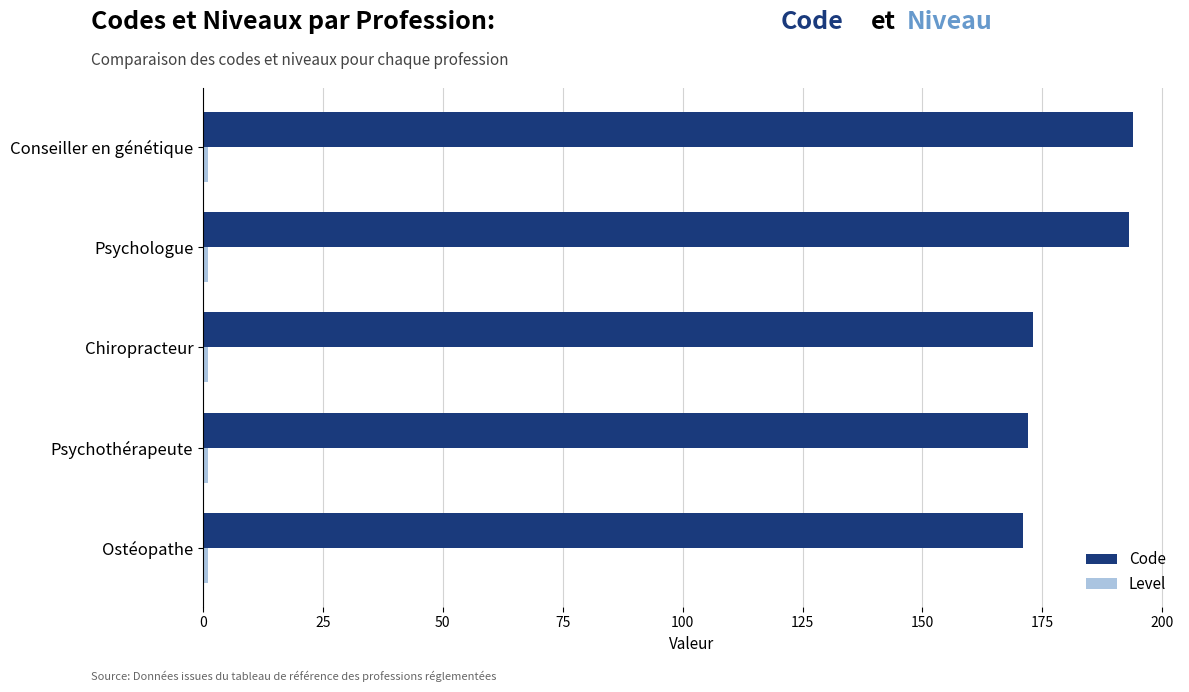

What is the sum of all Code values?

903